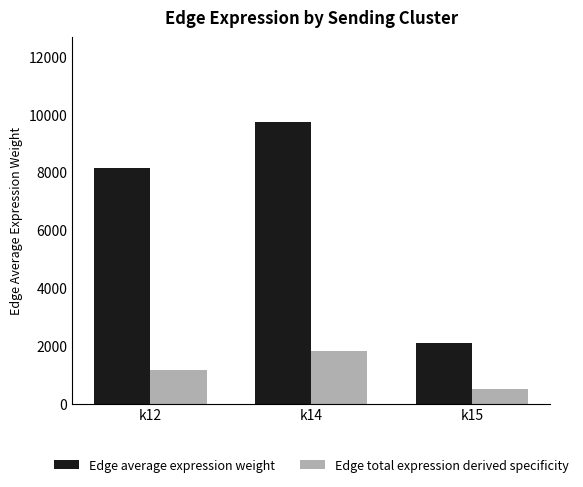

What is the difference between the highest and lowest values at k12?

6987.8